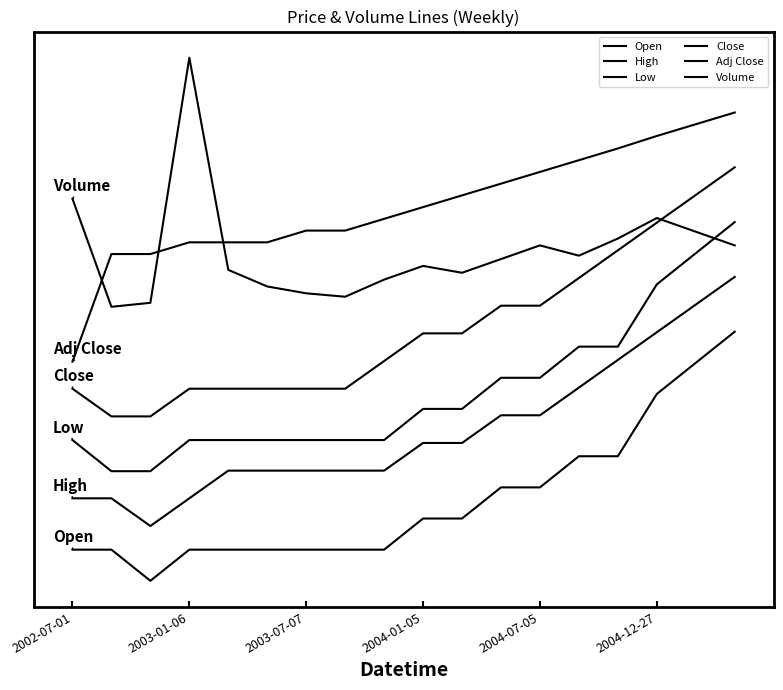

True or false: High and Adj Close cross at least once.

False